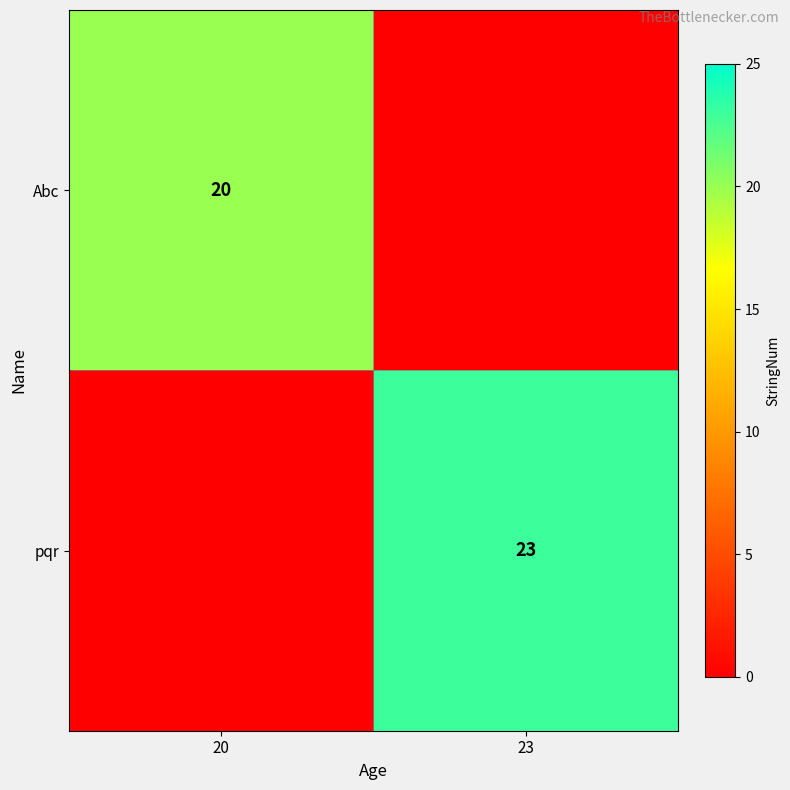

The pqr series shows 38 at 23. True or false?

False